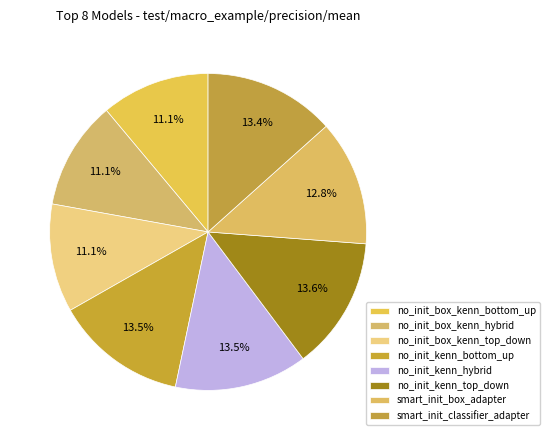

To the nearest percent, what portion does smart_init_classifier_adapter represent?

13%